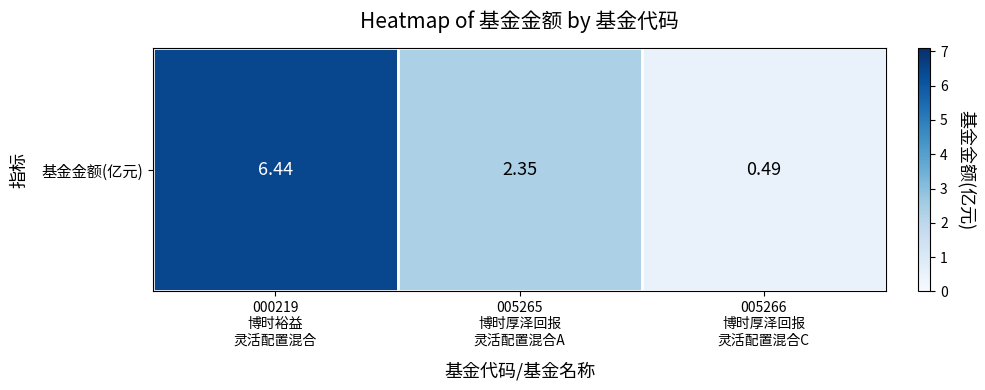

What is the minimum value shown in the chart?

0.5